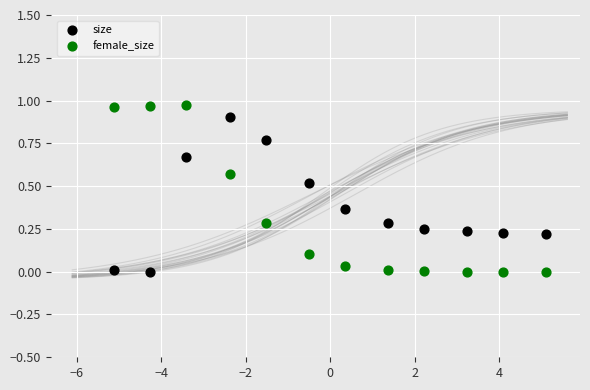

What are all the series names shown in the legend?

size, female_size